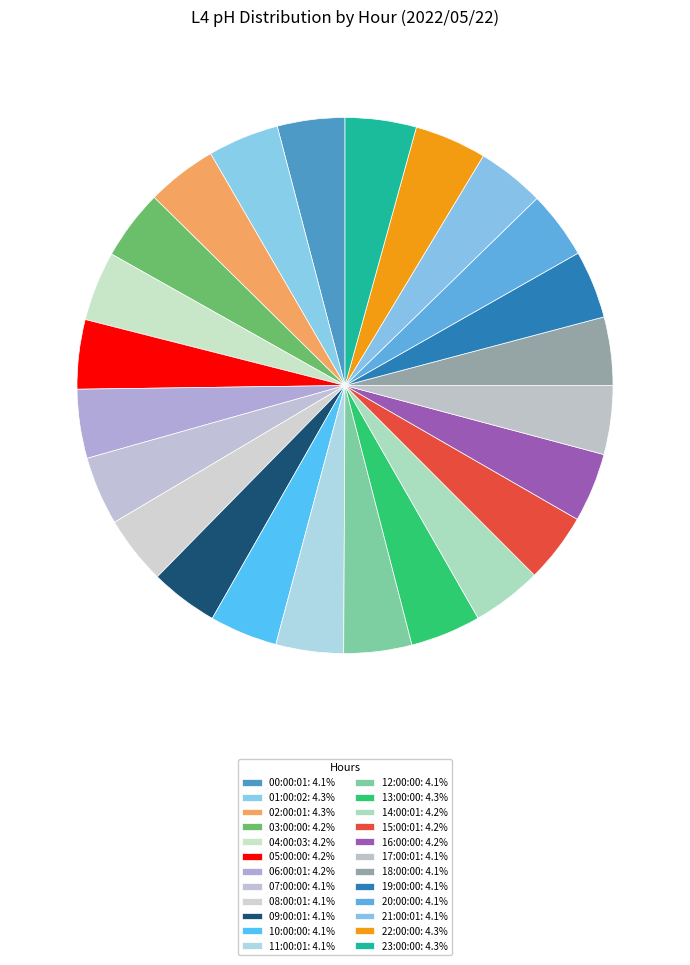

Rank the categories by value from lowest to highest.

00:00:01, 21:00:01, 11:00:01, 20:00:00, 10:00:00, 12:00:00, 19:00:00, 09:00:01, 18:00:00, 08:00:01, 07:00:00, 17:00:01, 06:00:01, 16:00:00, 05:00:00, 15:00:01, 04:00:03, 14:00:01, 03:00:00, 02:00:01, 13:00:00, 01:00:02, 23:00:00, 22:00:00